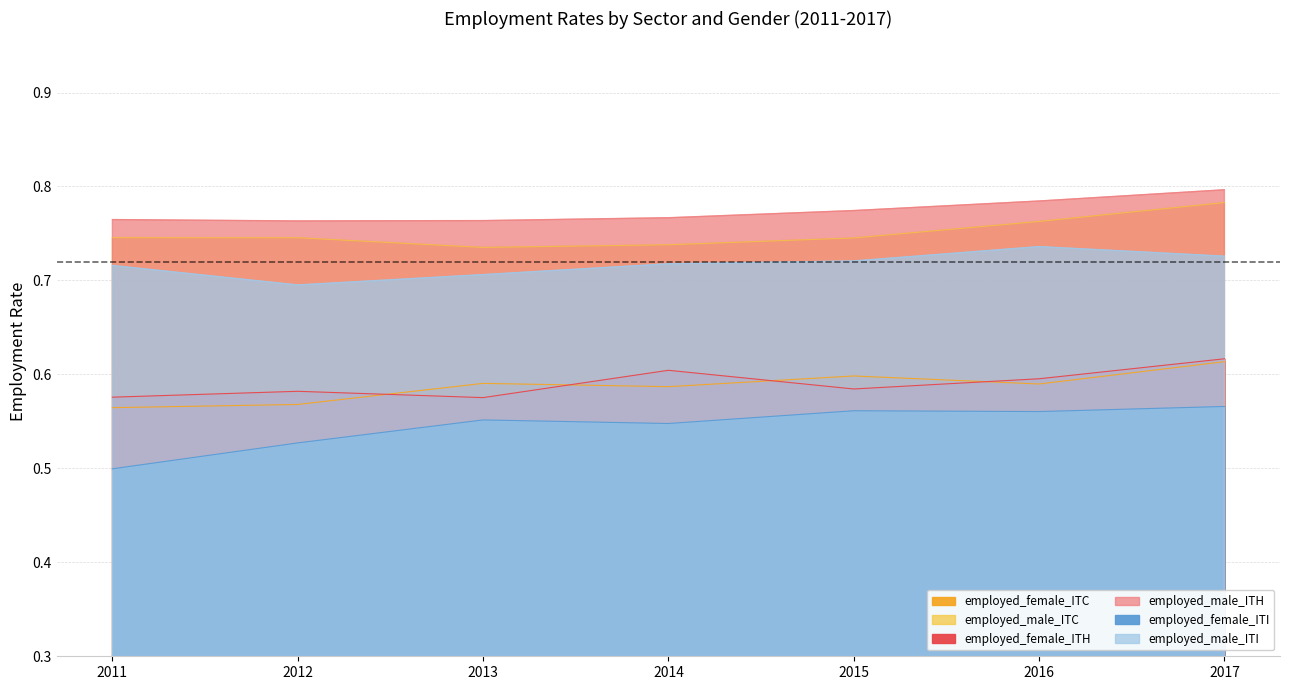

Is it true that employed_female_ITI equals 0.5 at 2014?

True